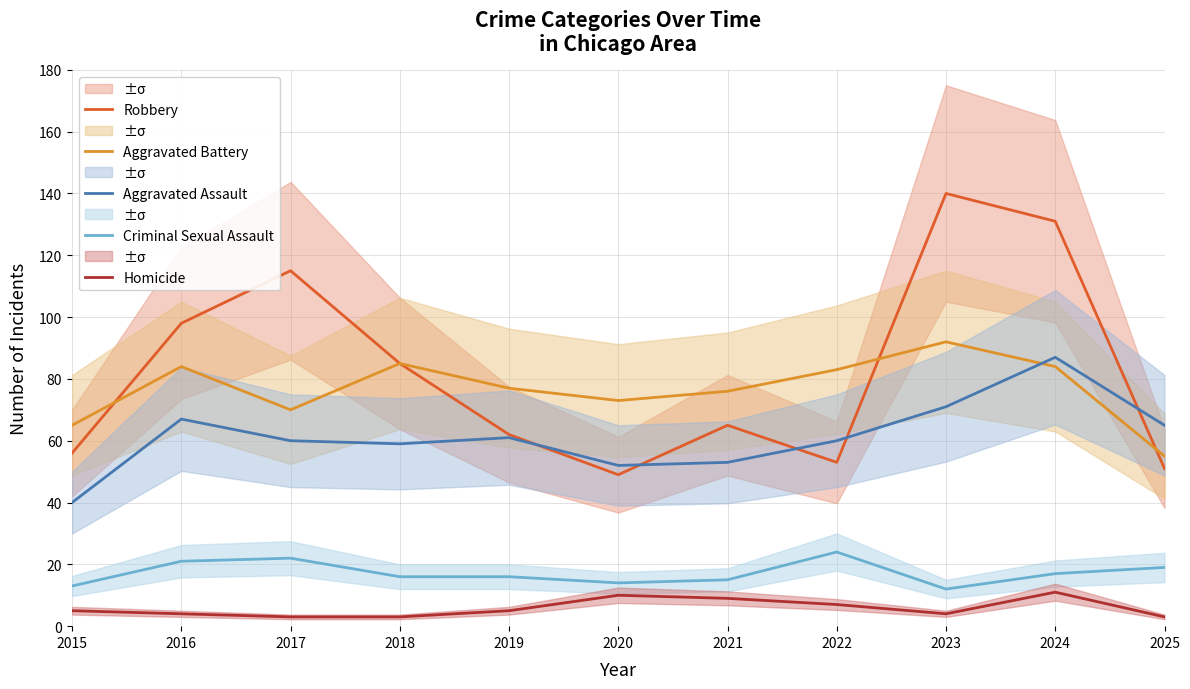

How many intersections are there between Robbery and Aggravated Battery?

3